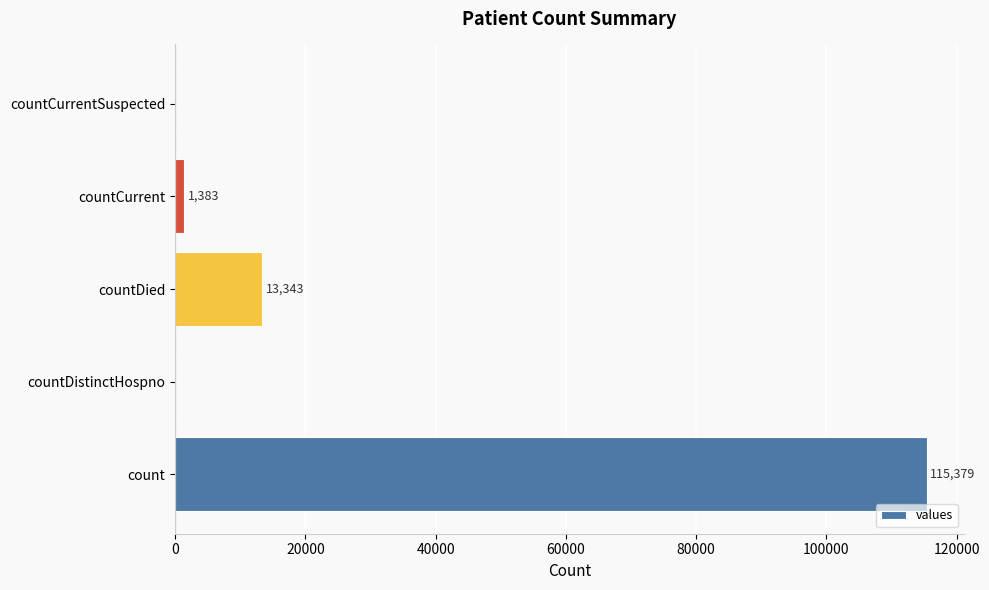

Which label corresponds to the largest value in the chart?

count